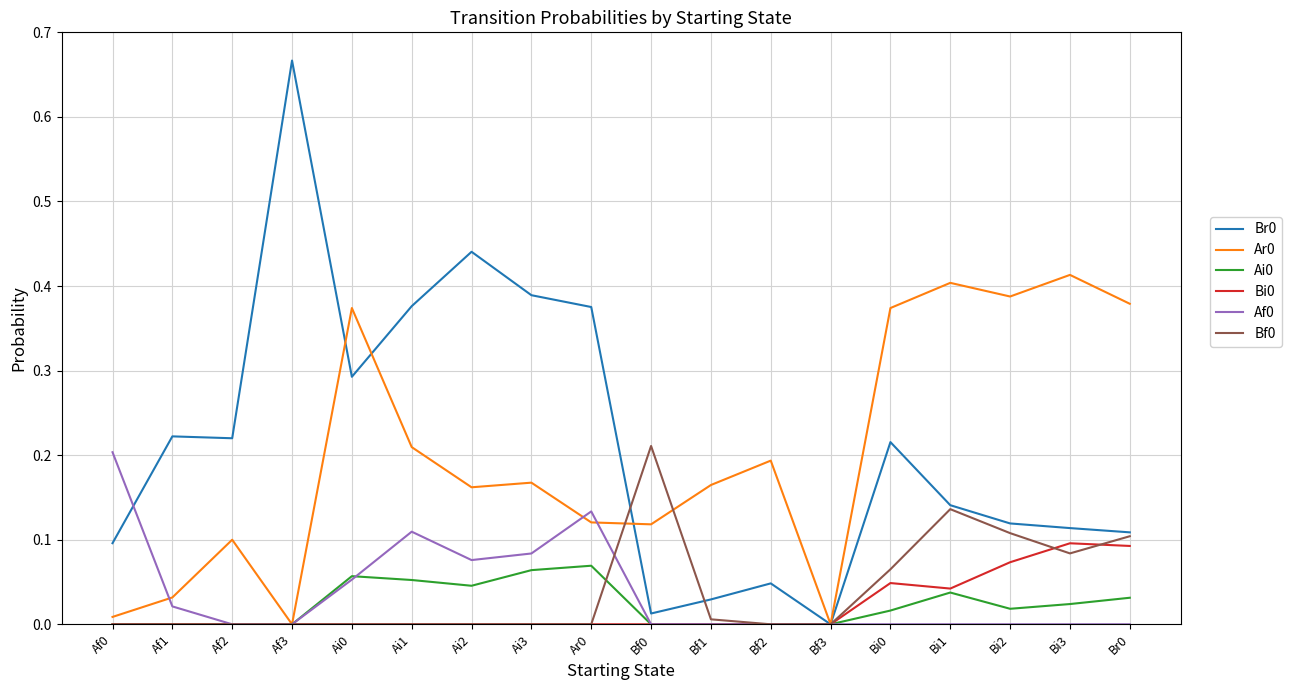

The Bf0 series shows -0.1 at Af0. True or false?

False